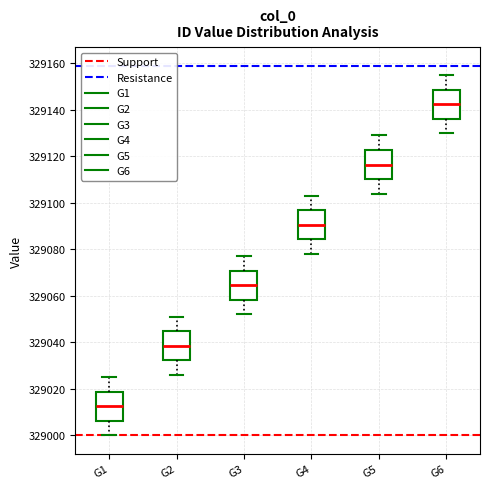

Reading left to right, read every box against the y-axis: the position of its median line, the range the box covers, and the ends of its whiskers. The values are not printed on the chart, so give them approximately, as read against the axis.

G1: median 329012, box 329006 to 329018, whiskers 329000 to 329026
G2: median 329038, box 329032 to 329044, whiskers 329026 to 329052
G3: median 329064, box 329058 to 329070, whiskers 329052 to 329078
G4: median 329090, box 329084 to 329096, whiskers 329078 to 329104
G5: median 329116, box 329110 to 329122, whiskers 329104 to 329130
G6: median 329142, box 329136 to 329148, whiskers 329130 to 329156